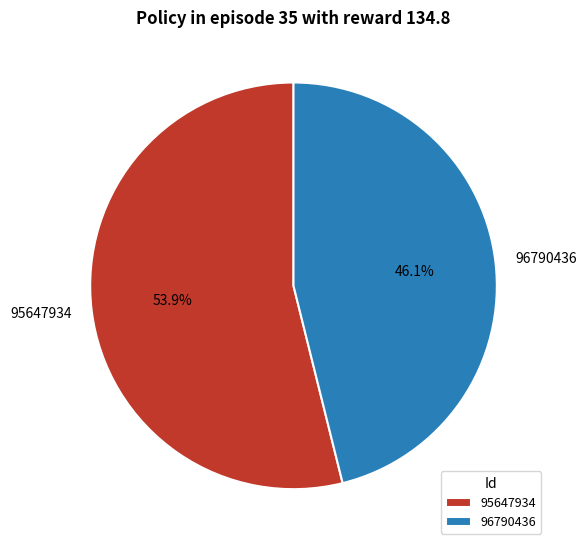

Does 95647934 account for over 50% of the chart?

Yes